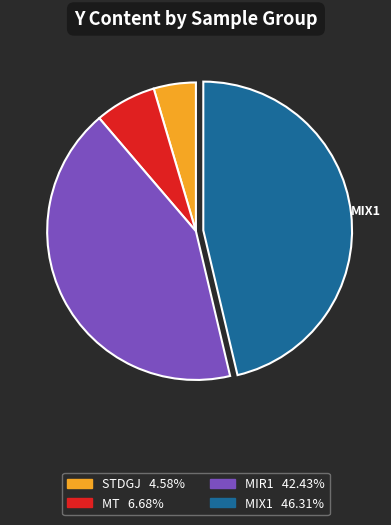

Which slice is the smallest?

STDGJ